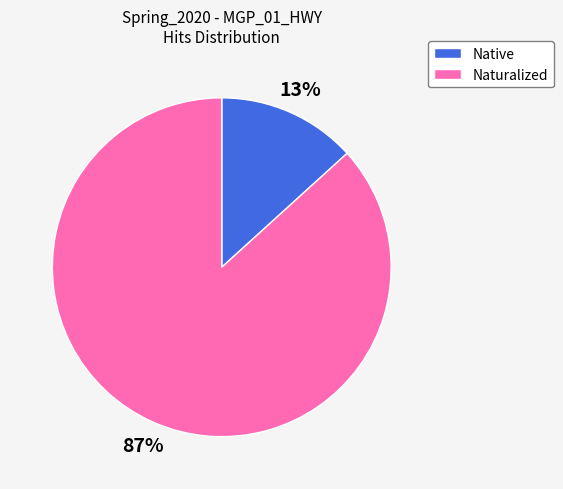

Is there a majority slice in this chart?

Yes